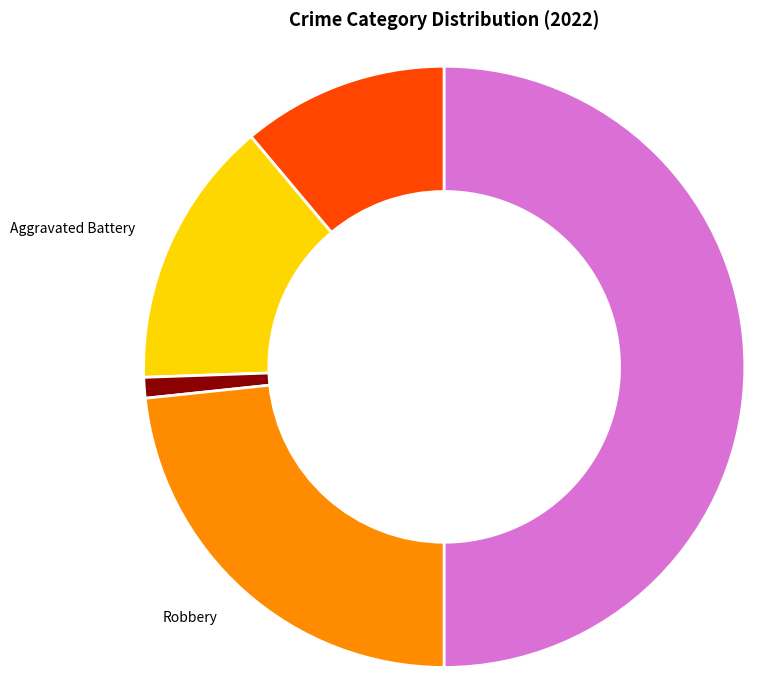

What is the largest slice in the pie chart?

Theft